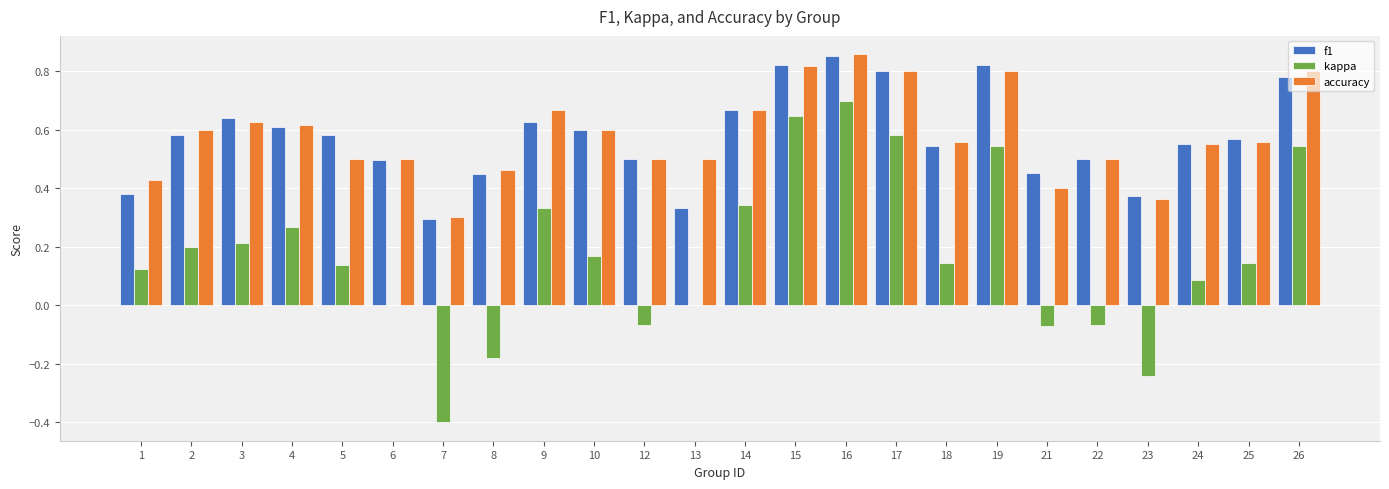

At which label does kappa reach its peak?

16